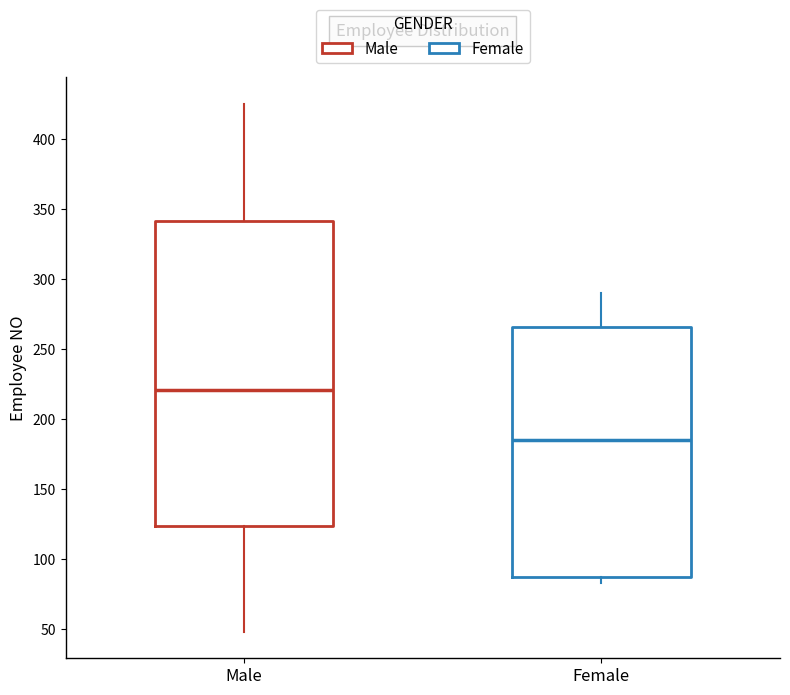

Which box is the tallest, from its lower edge to its upper edge?

Male